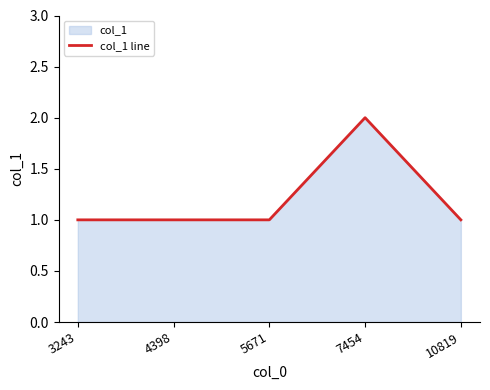

Count the number of data series in this chart.

1